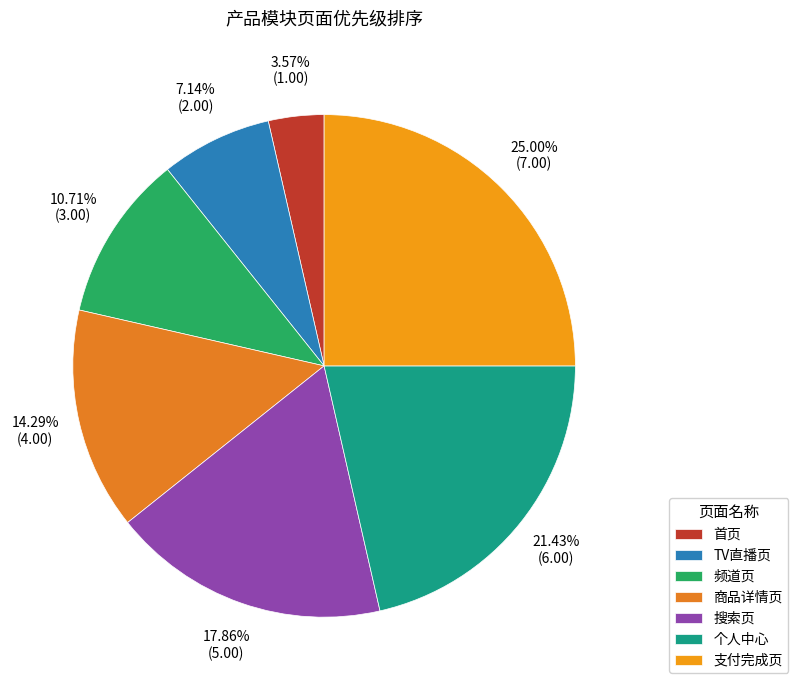

Count the number of slices in the pie.

7